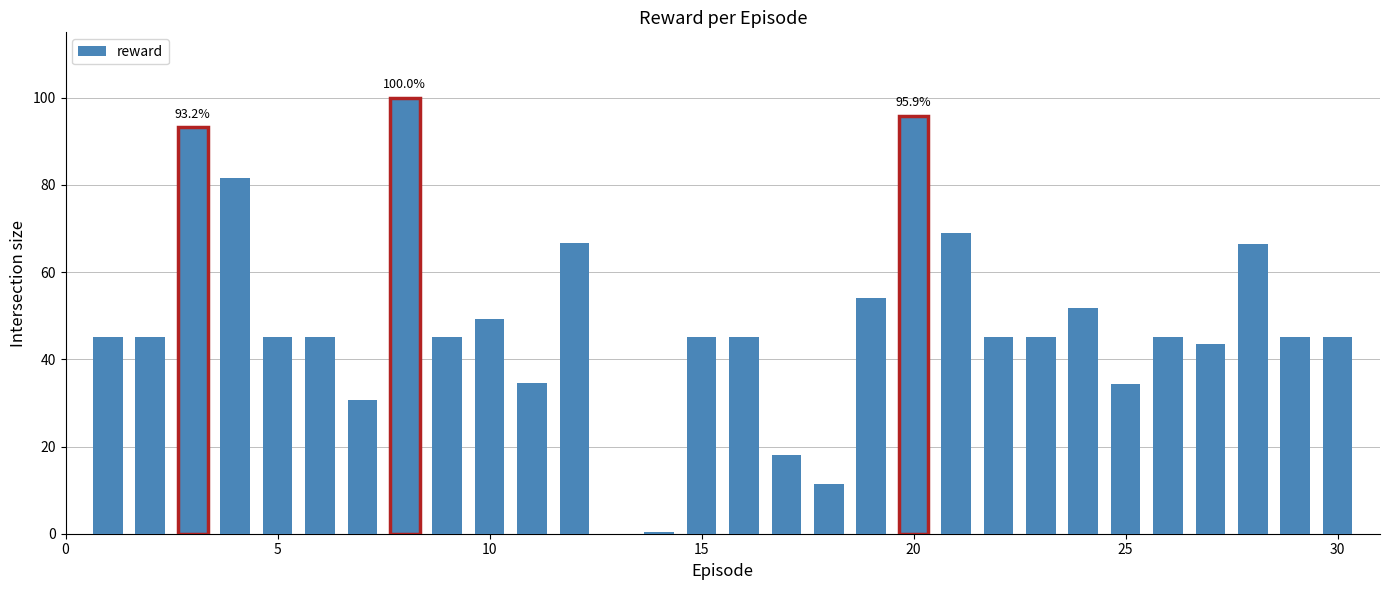

Does the chart contain stacked bars?

No